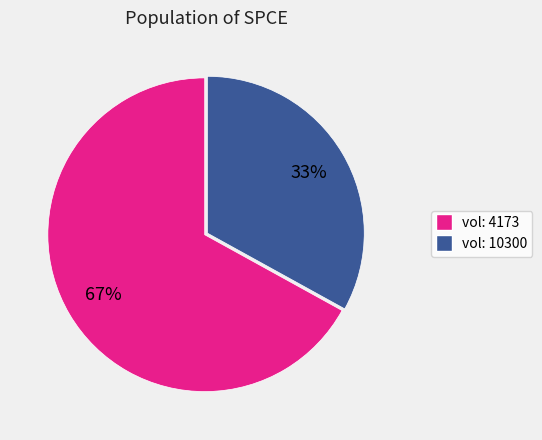

Does any single category account for the majority?

Yes